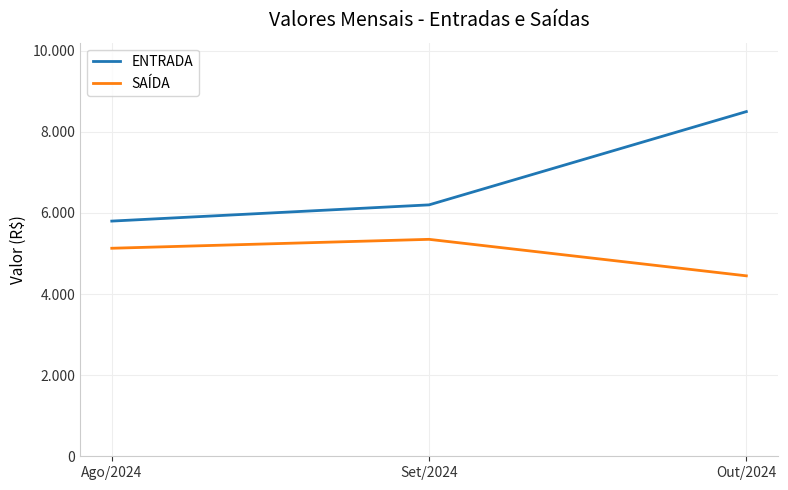

What is the label of the 1st point from the right?

Out/2024